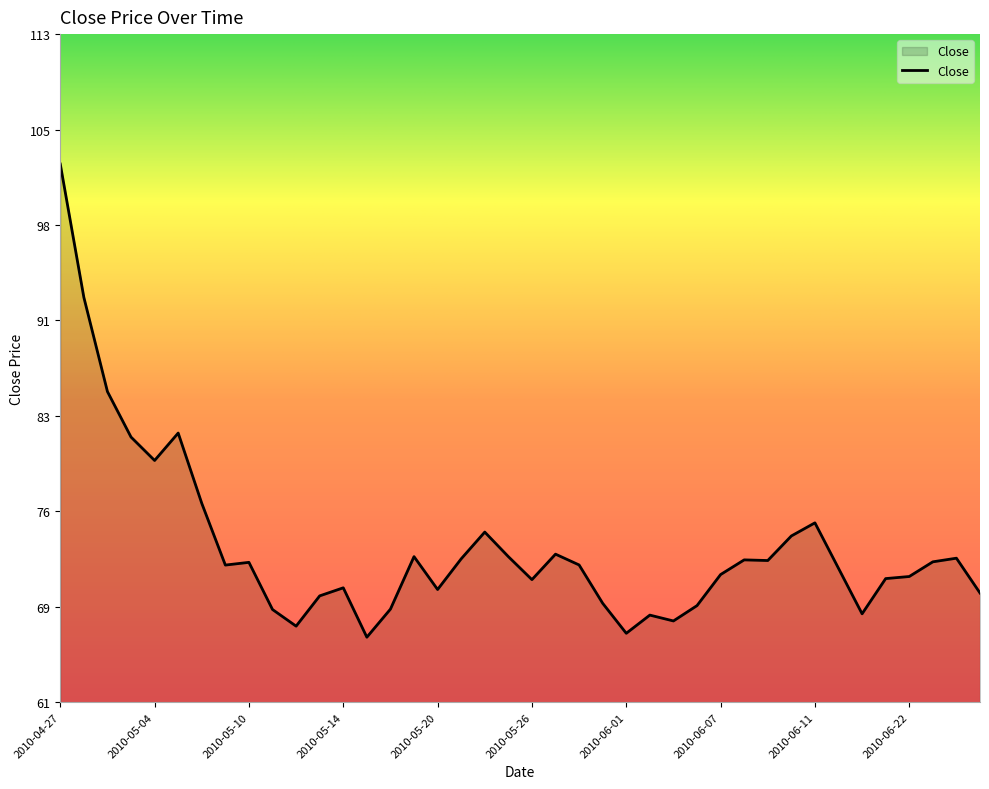

What is the smallest value displayed?

66.2